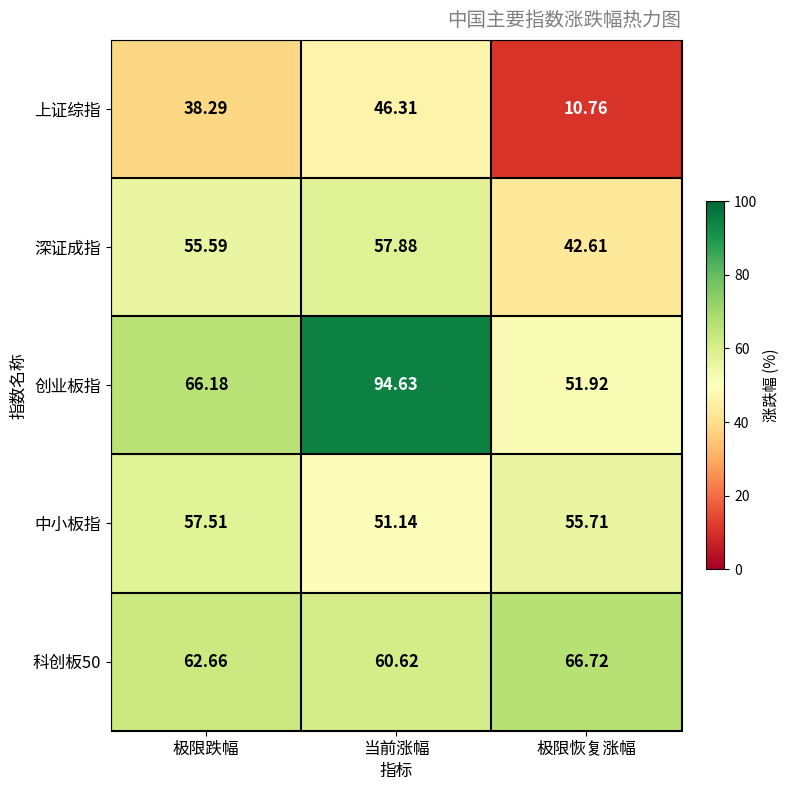

Which series has the largest range (max minus min)?

创业板指